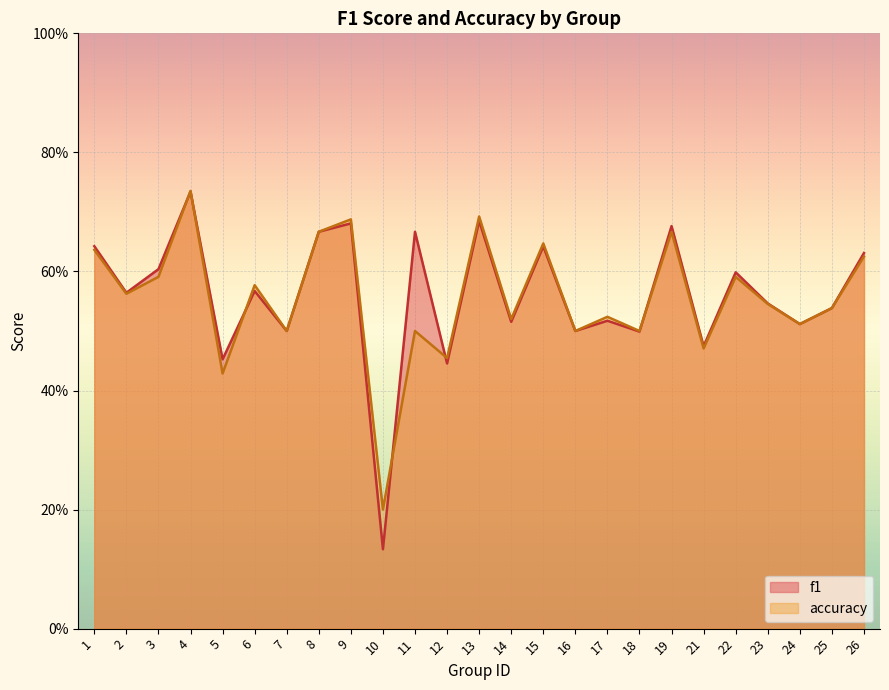

True or false: accuracy has a value of 0.5 at 18.

True